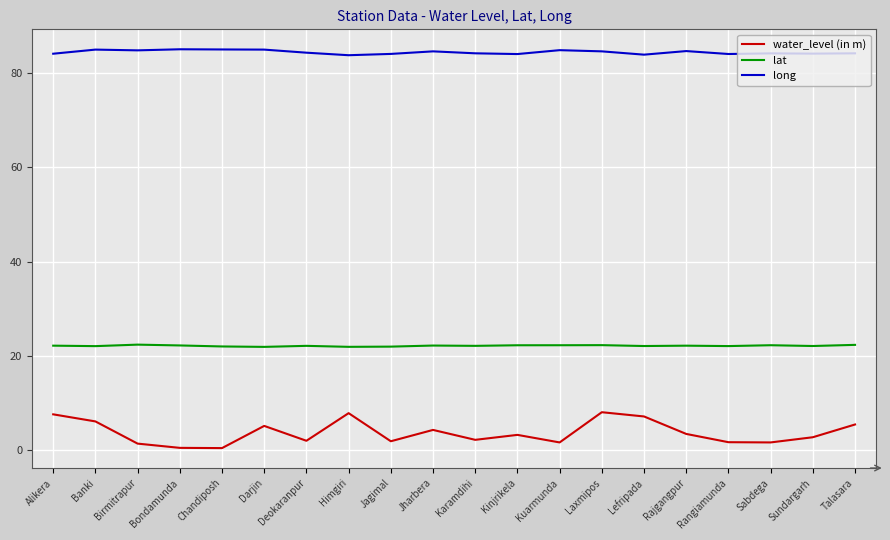

What is the average value of the lat series?

22.2